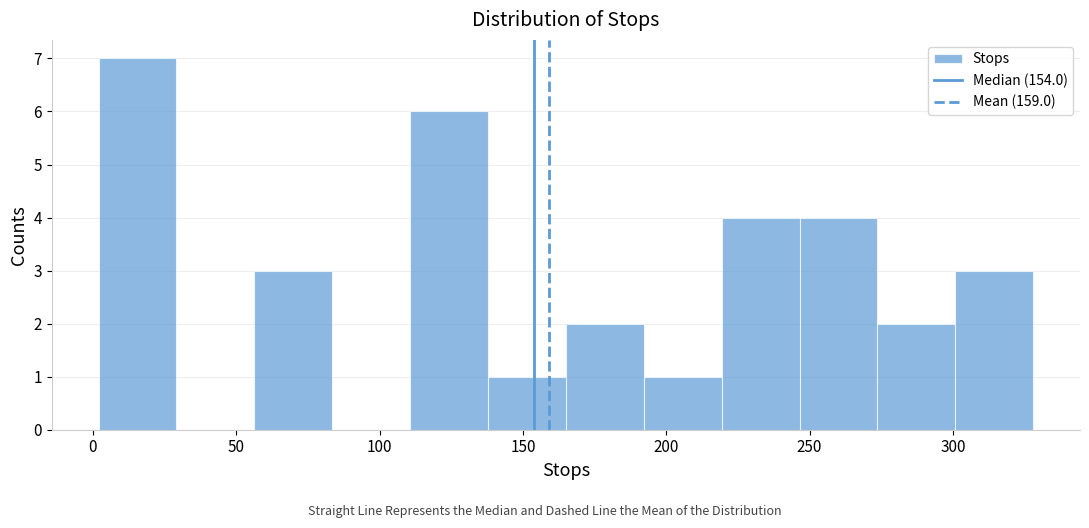

Which range on the x-axis has the tallest bar?

0 to 30